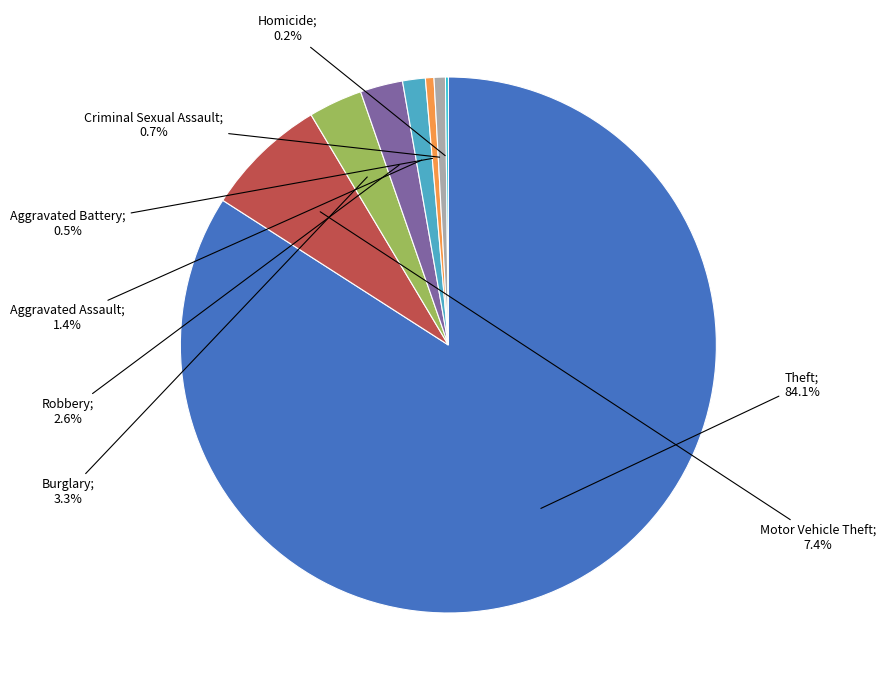

Does any single category account for the majority?

Yes